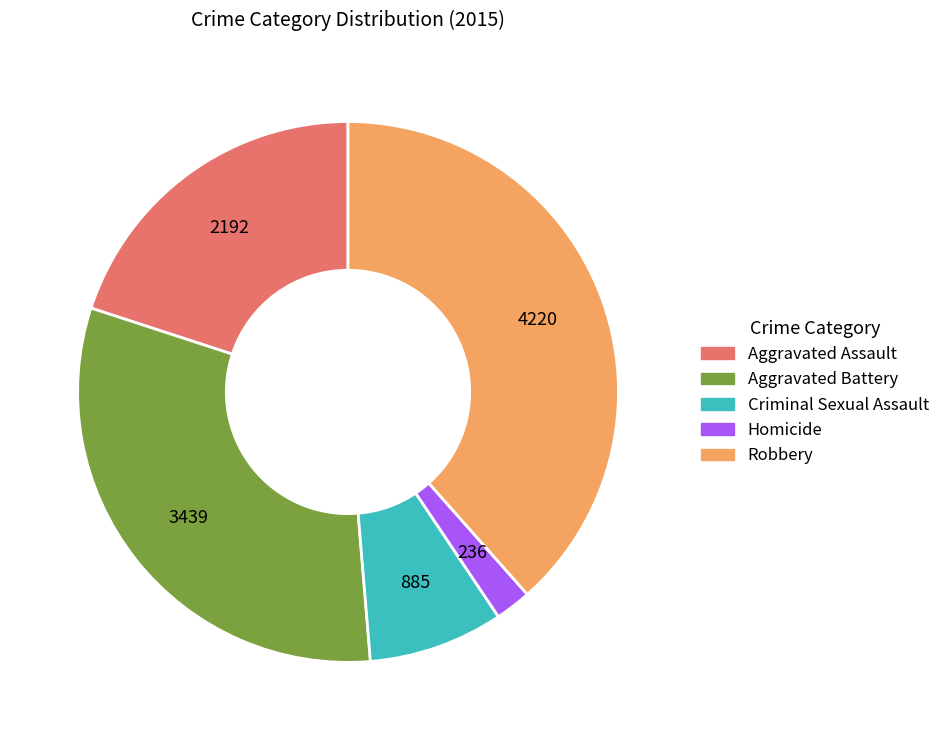

Which has a higher value, Robbery or Criminal Sexual Assault?

Robbery